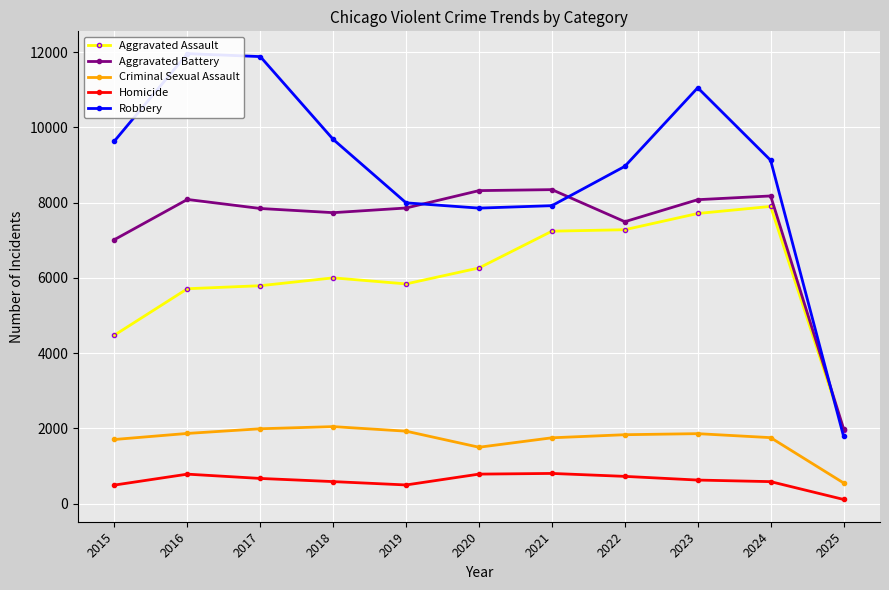

What is the maximum value for Aggravated Assault?

7900